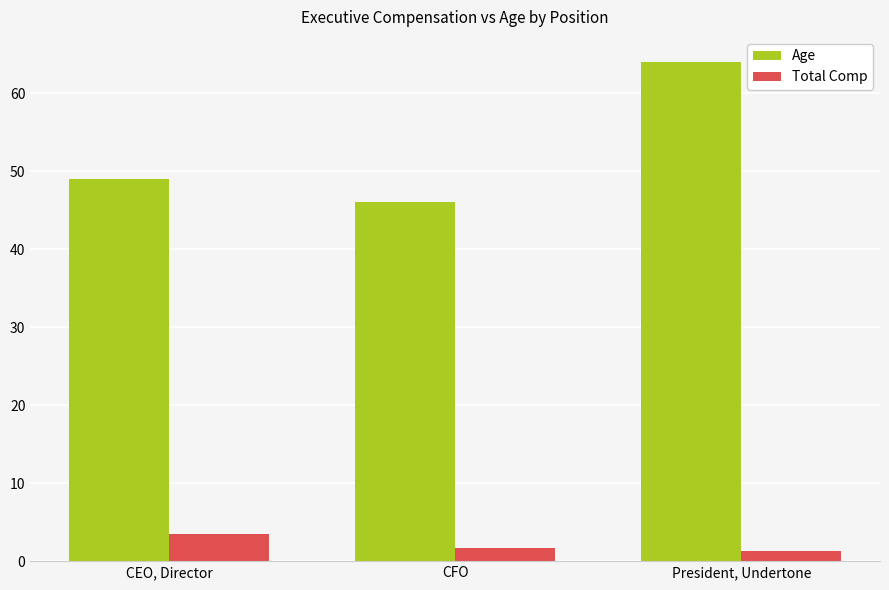

How many groups of bars are there?

3